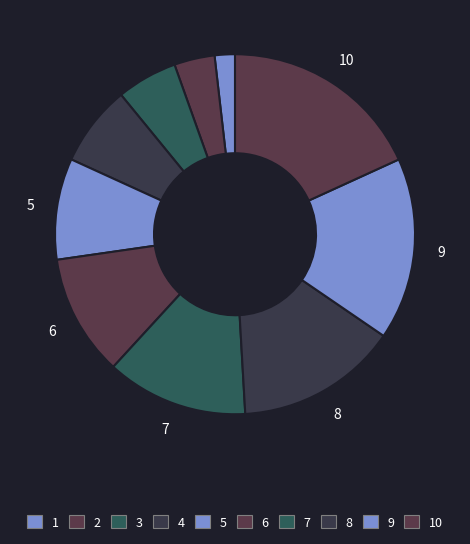

Rank the categories by value from lowest to highest.

1, 2, 3, 4, 5, 6, 7, 8, 9, 10